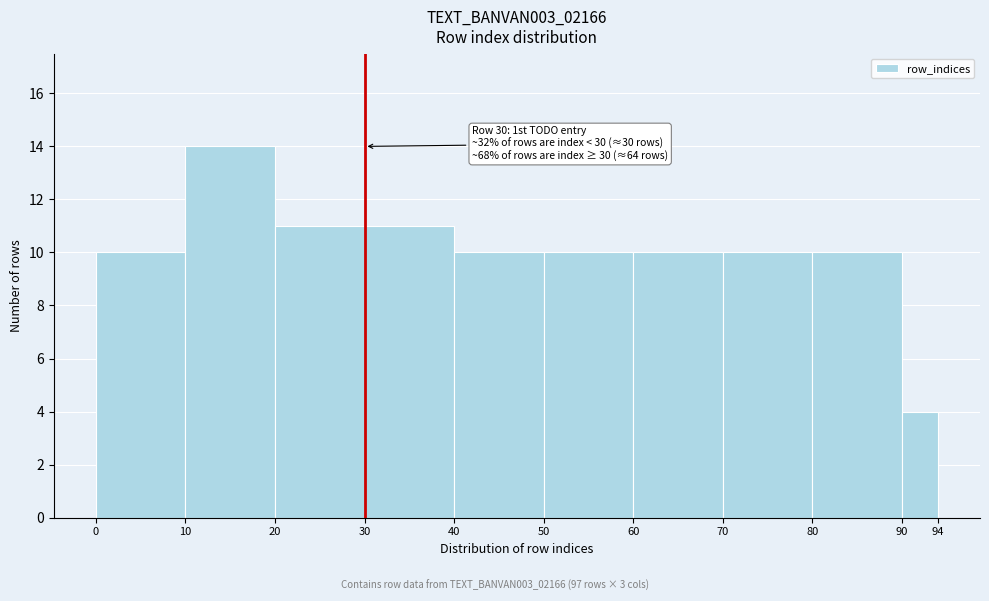

Which range on the x-axis has the tallest bar?

10 to 20